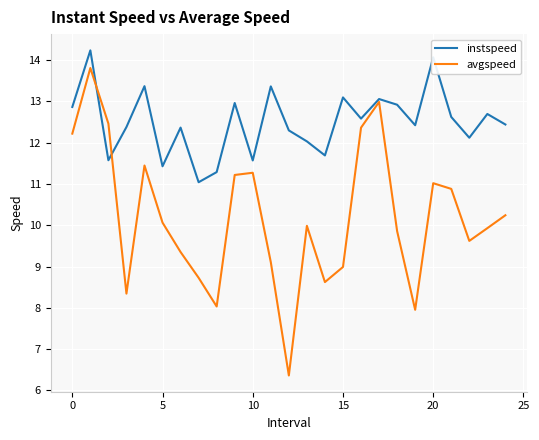

What is the highest value of the avgspeed series?

13.8